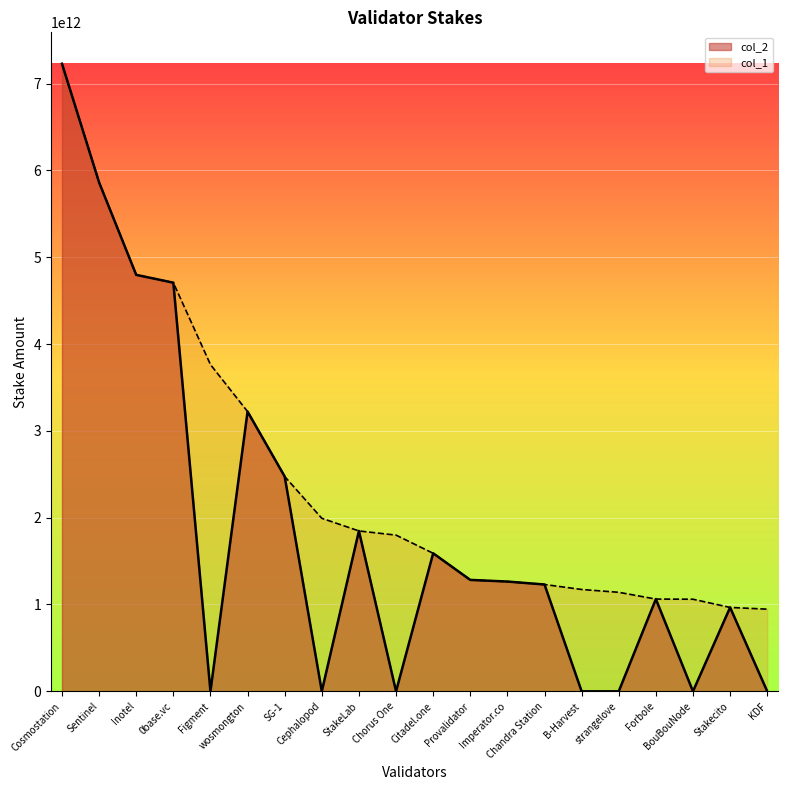

What is the average value of the col_2_line series?

1876617034985